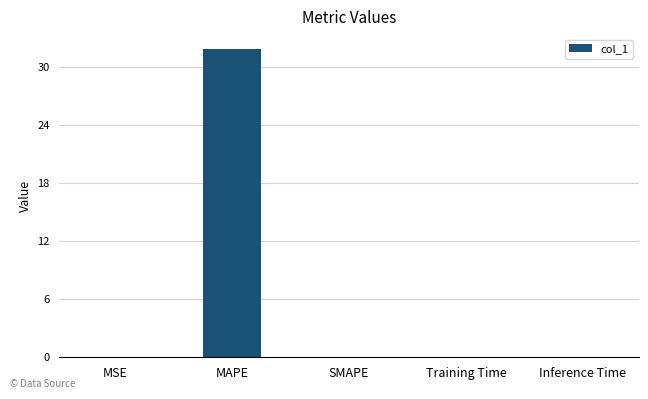

What is the greatest value displayed?

31.8